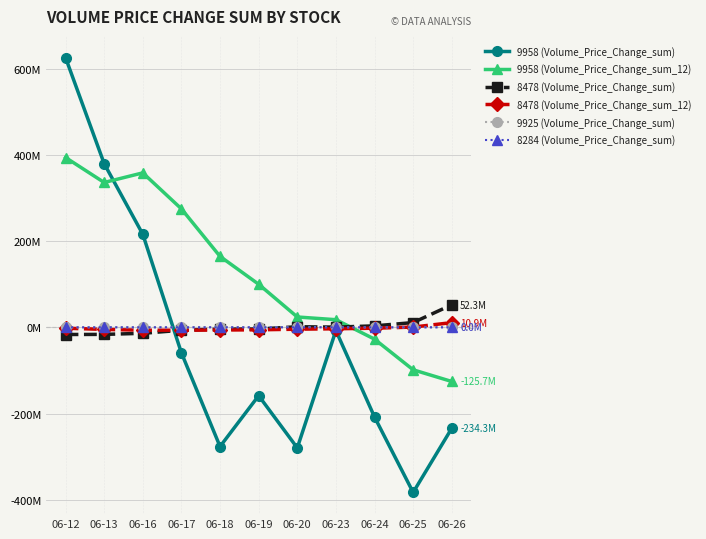

The 9958 (Volume_Price_Change_sum_12) series shows -125.7 at 06-26. True or false?

True